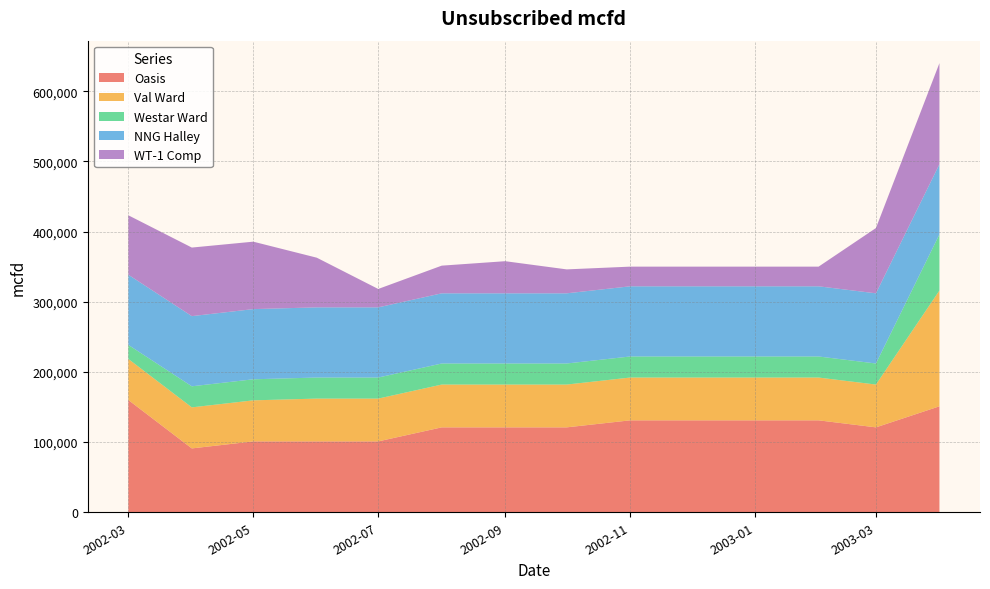

Reading left to right, extract all data points from this chart.

Oasis: 2002-03-01=160000	2002-04-01=91000	2002-05-01=101000	2002-06-01=101000	2002-07-01=101000	2002-08-01=121000	2002-09-01=121000	2002-10-01=121000	2002-11-01=131000	2002-12-01=131000	2003-01-01=131000	2003-02-01=131000	2003-03-01=121000	2003-04-01=151000
Val Ward: 2002-03-01=58500	2002-04-01=58500	2002-05-01=58500	2002-06-01=61000	2002-07-01=61000	2002-08-01=61000	2002-09-01=61000	2002-10-01=61000	2002-11-01=61000	2002-12-01=61000	2003-01-01=61000	2003-02-01=61000	2003-03-01=61000	2003-04-01=165000
Westar Ward: 2002-03-01=20000	2002-04-01=30000	2002-05-01=30000	2002-06-01=30000	2002-07-01=30000	2002-08-01=30000	2002-09-01=30000	2002-10-01=30000	2002-11-01=30000	2002-12-01=30000	2003-01-01=30000	2003-02-01=30000	2003-03-01=30000	2003-04-01=80000
NNG Halley: 2002-03-01=100000	2002-04-01=100000	2002-05-01=100000	2002-06-01=100000	2002-07-01=100000	2002-08-01=100000	2002-09-01=100000	2002-10-01=100000	2002-11-01=100000	2002-12-01=100000	2003-01-01=100000	2003-02-01=100000	2003-03-01=100000	2003-04-01=100000
WT-1 Comp: 2002-03-01=84718	2002-04-01=97716	2002-05-01=96103	2002-06-01=70782	2002-07-01=26212	2002-08-01=39438	2002-09-01=45782	2002-10-01=34115	2002-11-01=28031	2002-12-01=28031	2003-01-01=28031	2003-02-01=28031	2003-03-01=93031	2003-04-01=144031